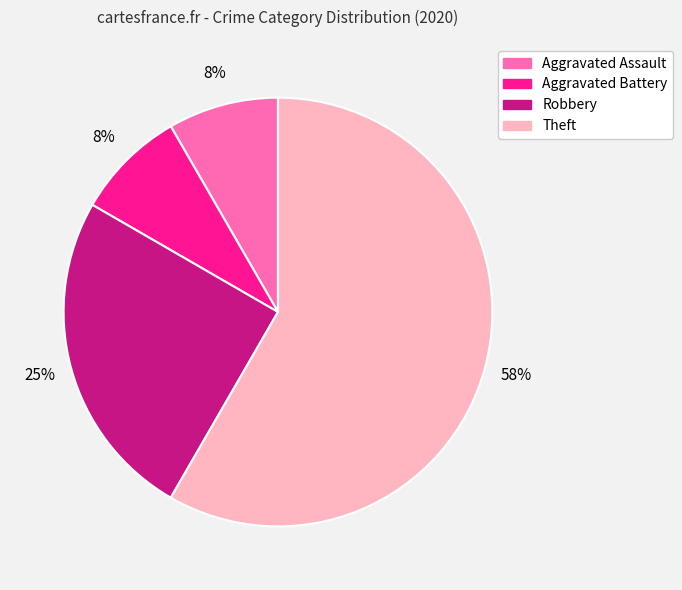

Do Theft and Robbery together represent more than half of the pie?

Yes